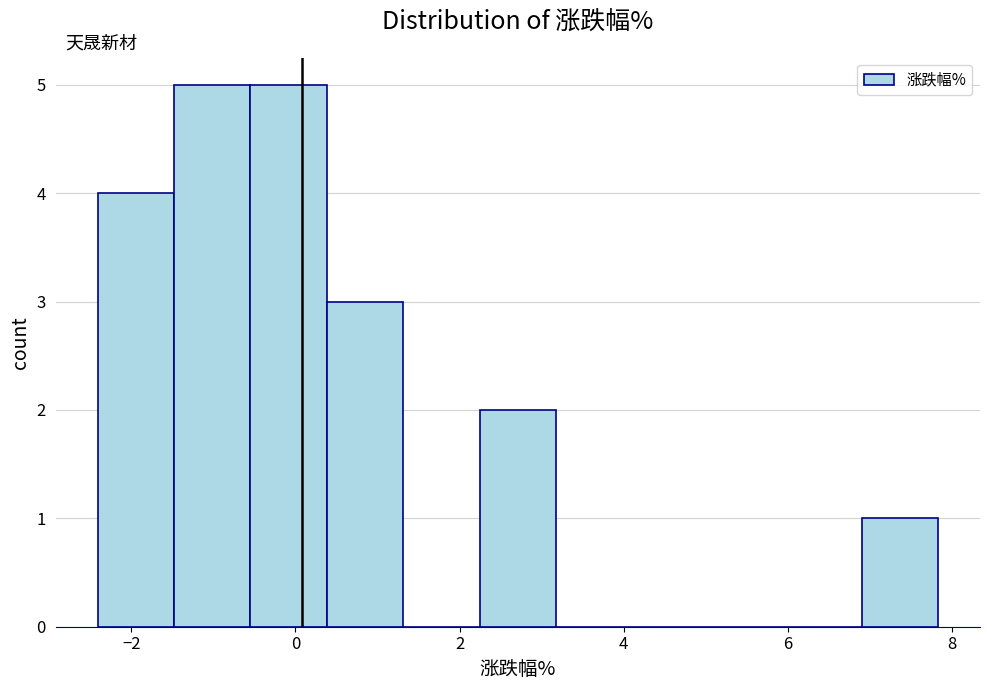

Reading left to right, transcribe this chart: for each bar, give the range it covers on the x-axis and its height. Neither the bar edges nor the heights are printed on the chart, so give them approximately, as read against the axes.

-2.4 to -1.4: 4
-1.4 to -0.6: 5
-0.6 to 0.4: 5
0.4 to 1.4: 3
1.4 to 2.2: 0
2.2 to 3.2: 2
3.2 to 4.2: 0
4.2 to 5.0: 0
5.0 to 6.0: 0
6.0 to 6.8: 0
6.8 to 7.8: 1